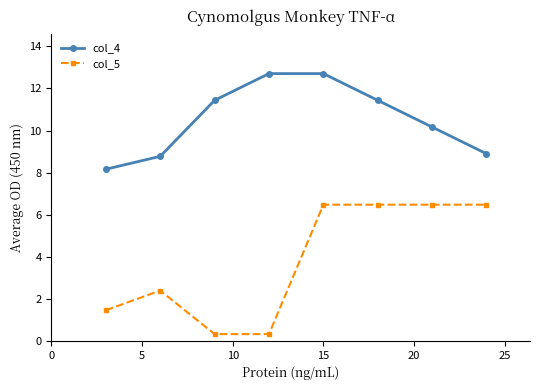

How many distinct data groups are displayed?

2